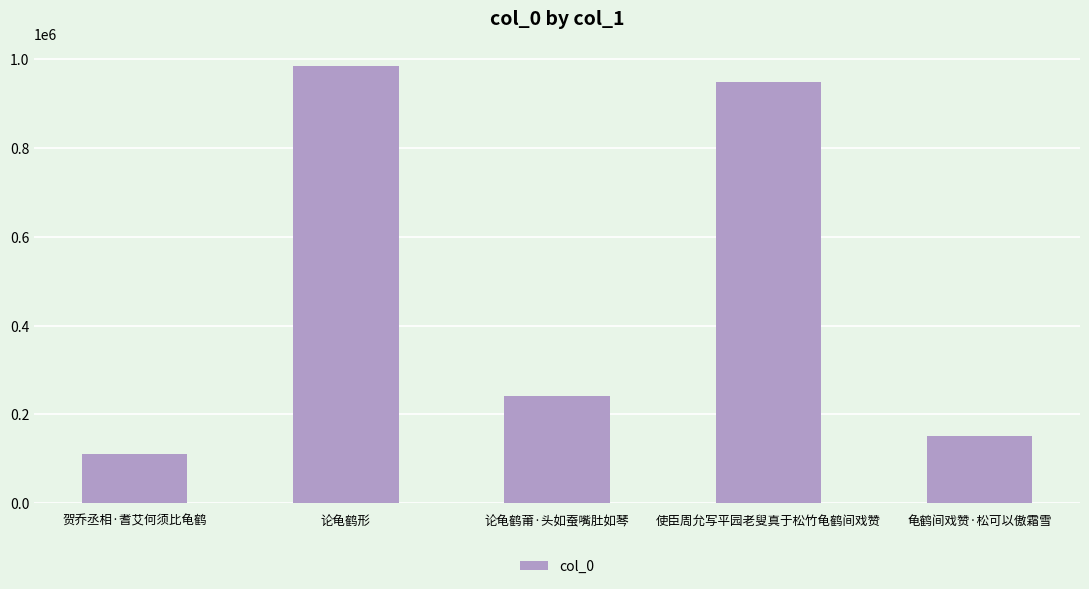

Reading left to right, extract all data points from this chart.

109917	984441	241367	948979	152355